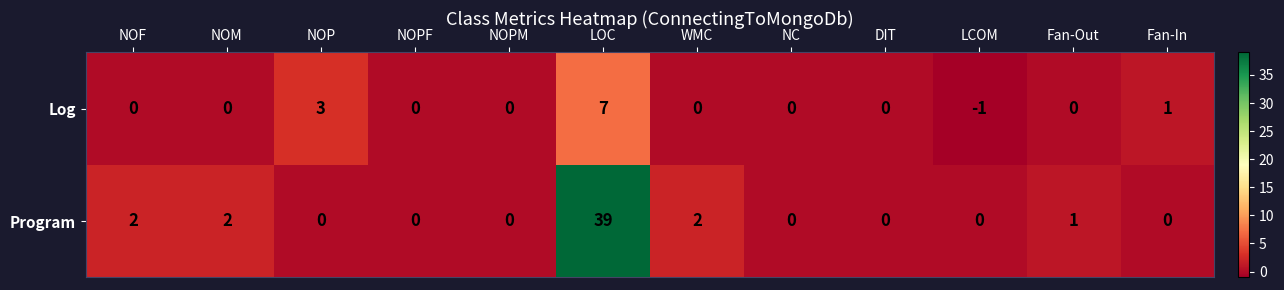

Is it true that Program equals 0 at NOPM?

True